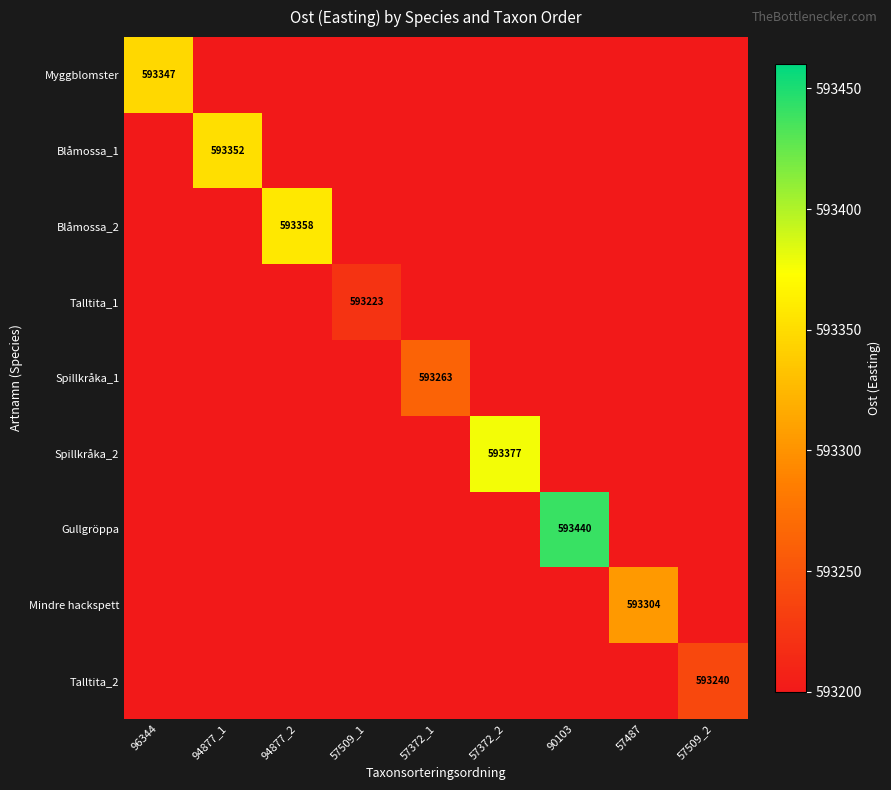

At which category does the chart reach its minimum across all series?

57509_1